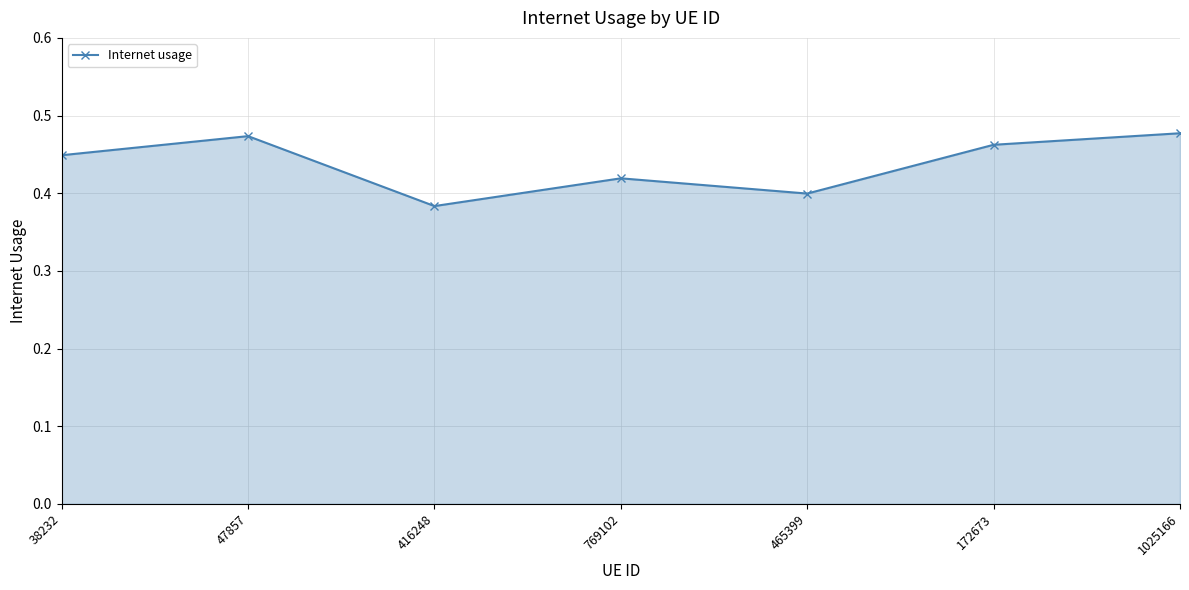

How many distinct data groups are displayed?

1